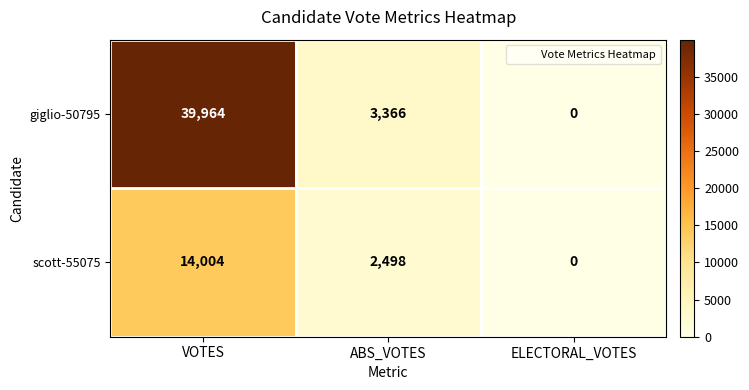

List the labels in order of giglio-50795 value, smallest first.

ELECTORAL_VOTES, ABS_VOTES, VOTES